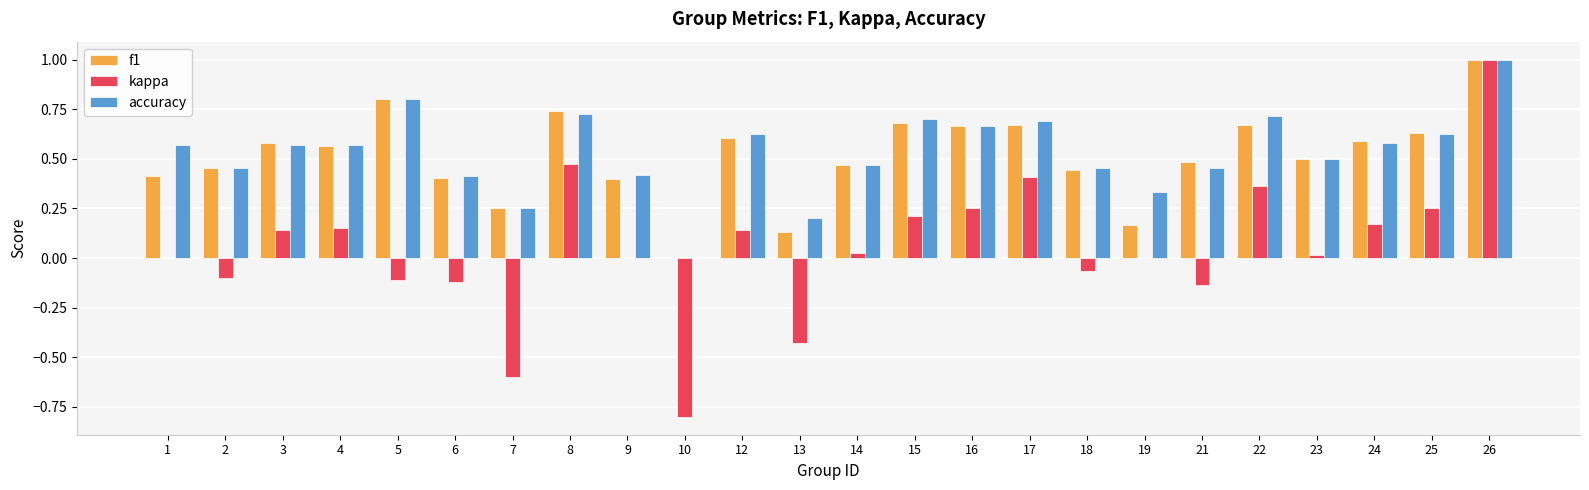

What is the highest value of the kappa series?

1.0